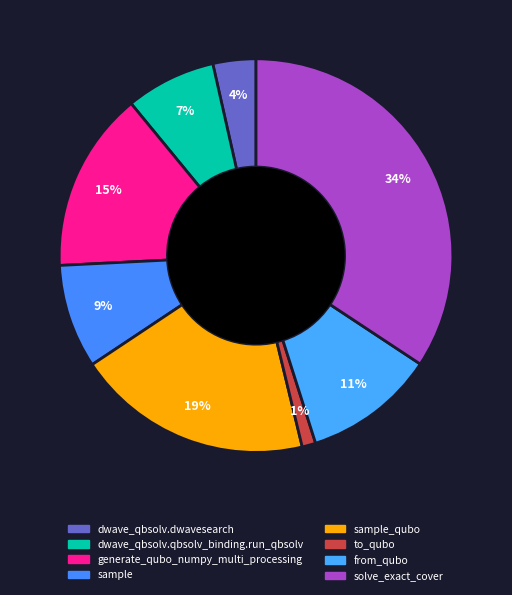

To the nearest percent, what portion does to_qubo represent?

1%